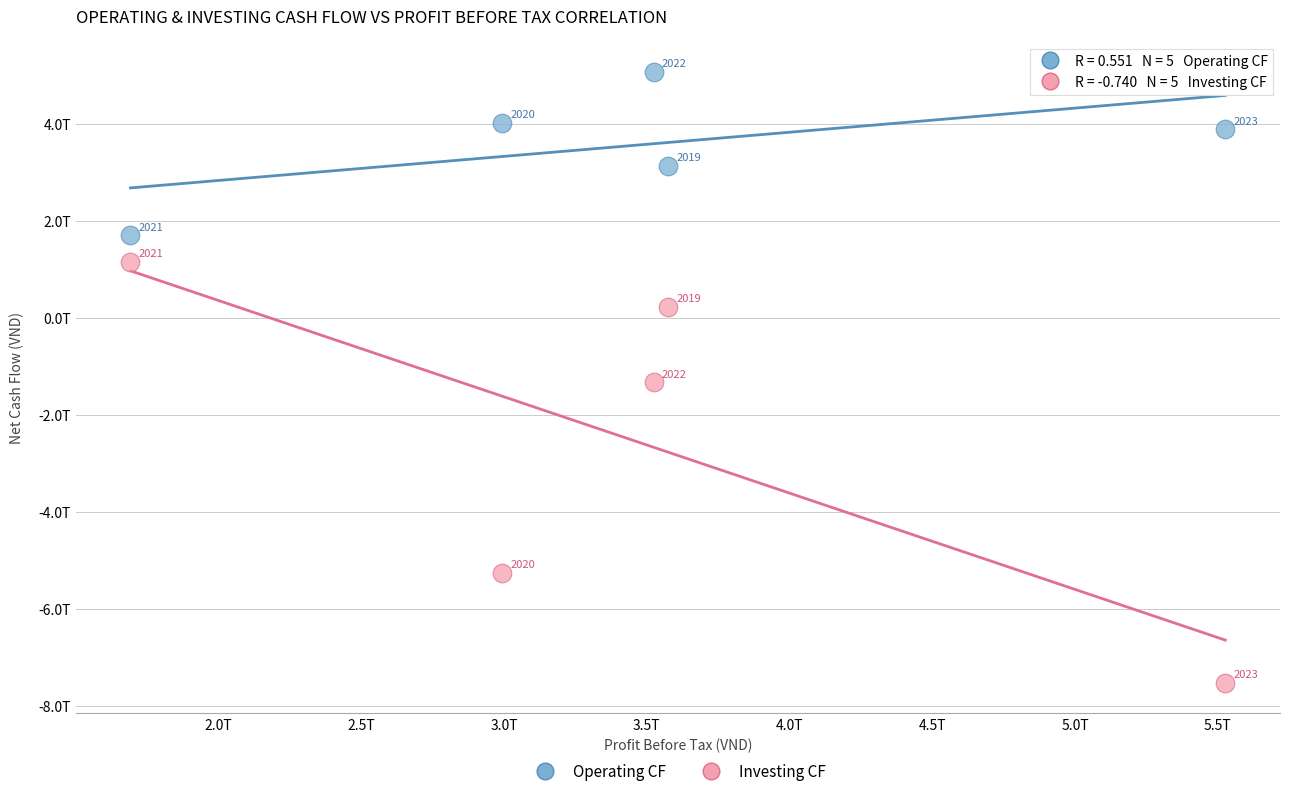

Which series has the largest Y range (max minus min)?

Investing CF